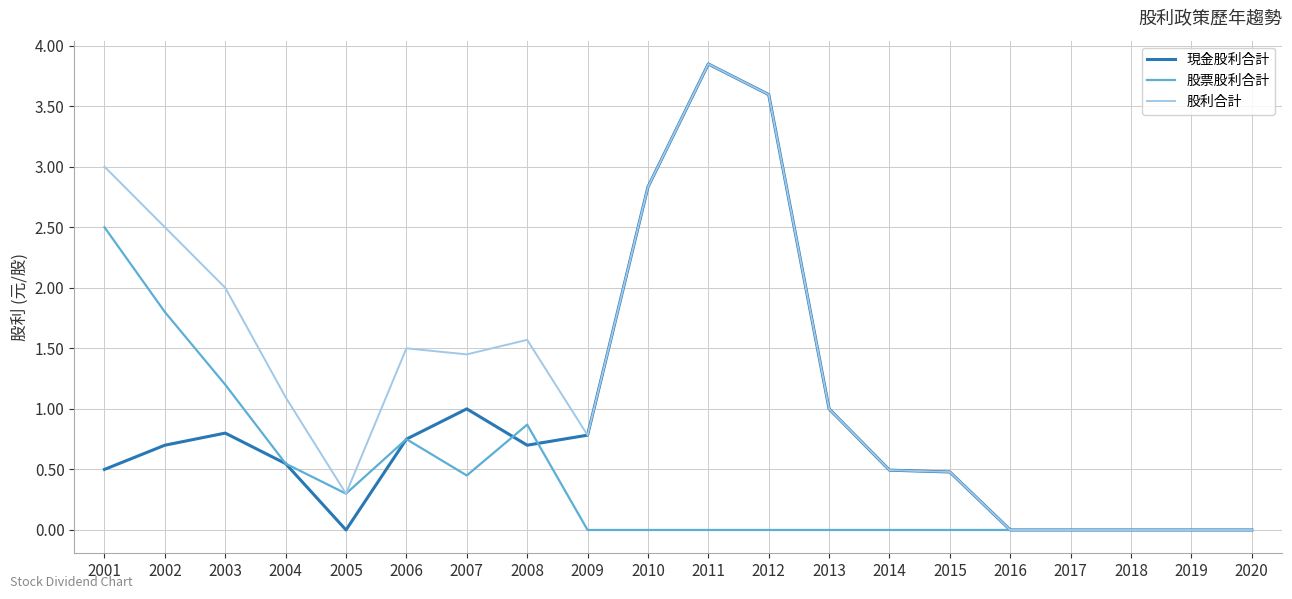

Is it true that 現金股利合計 equals 3.6 at 2012?

True